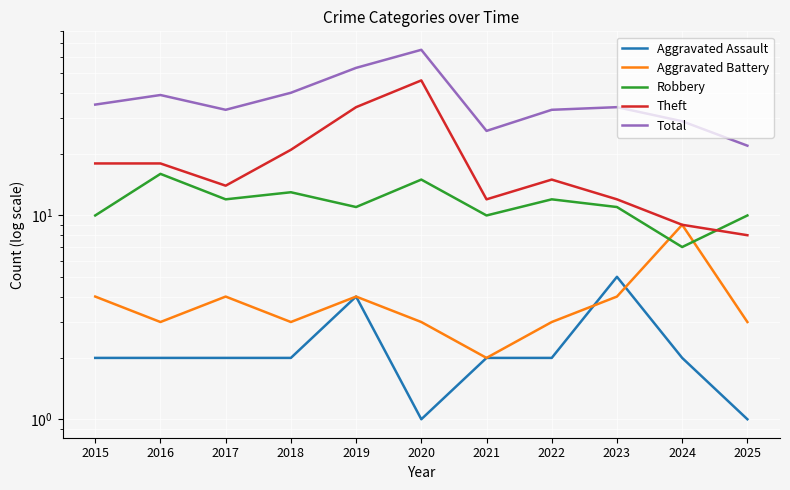

At which category is the sum across all series the highest?

2020